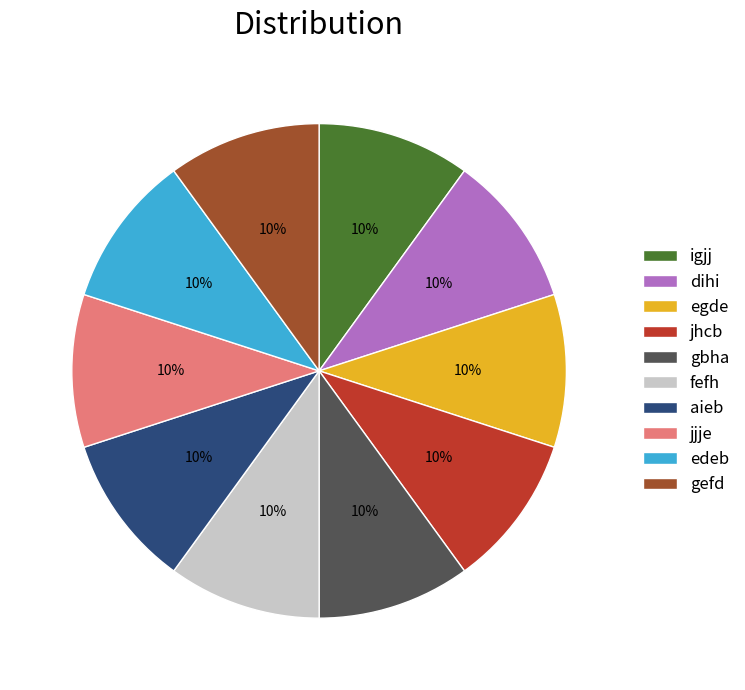

To the nearest percent, what is the combined percentage of jjje and gbha?

20%